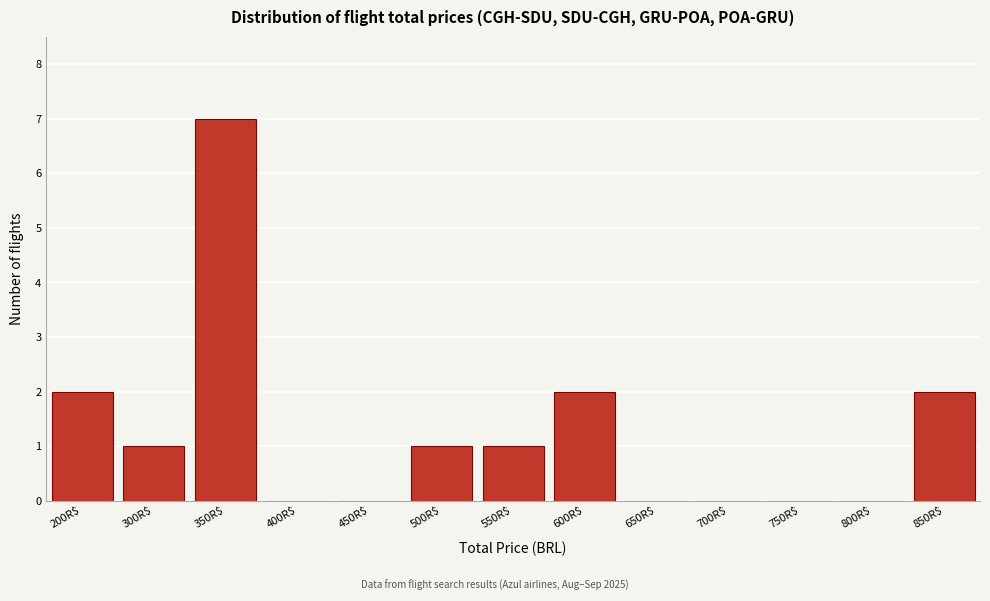

What is the sum of all values?

16